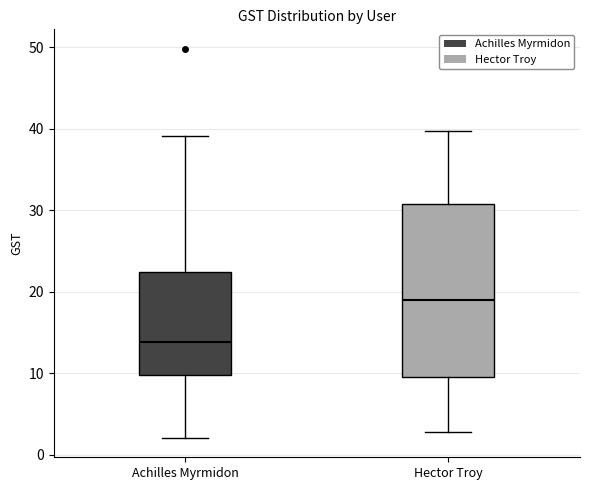

Where does the upper whisker of the box for Hector Troy end on the y-axis? The values are not printed on the chart, so give them approximately, as read against the axis.

40